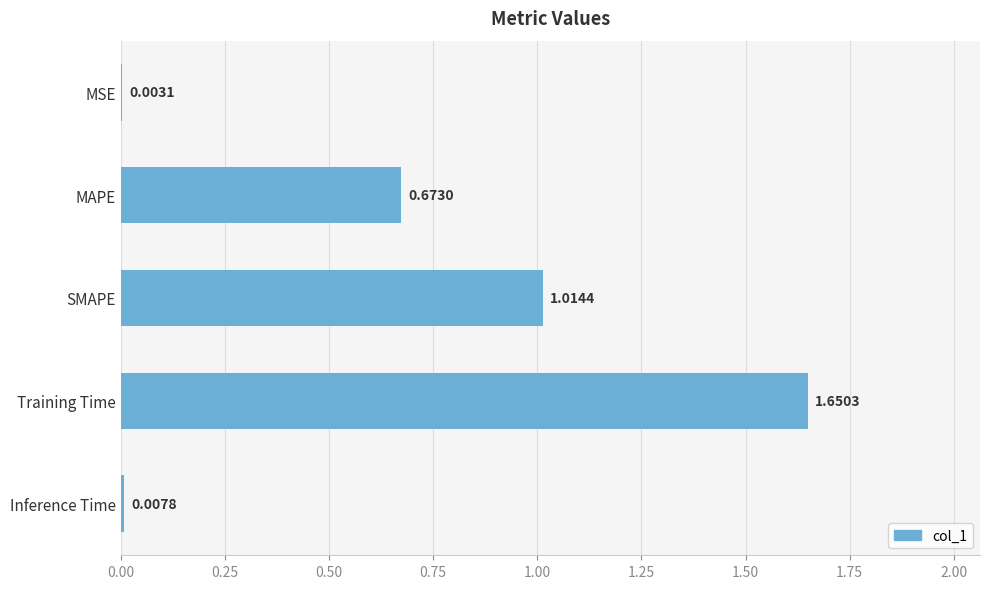

What is the change in value from MSE to Training Time?

+1.6